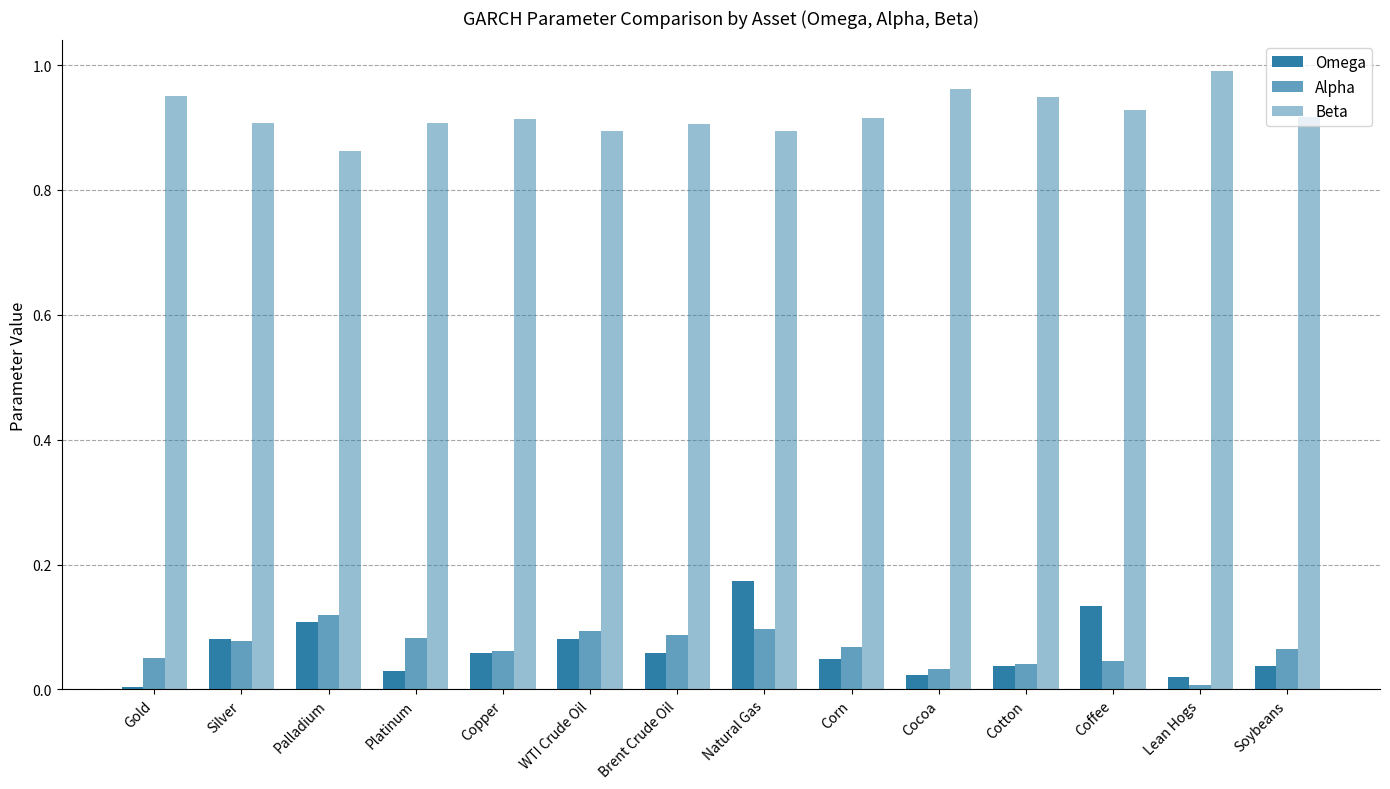

Which has a higher value, Brent Crude Oil or Copper?

Copper